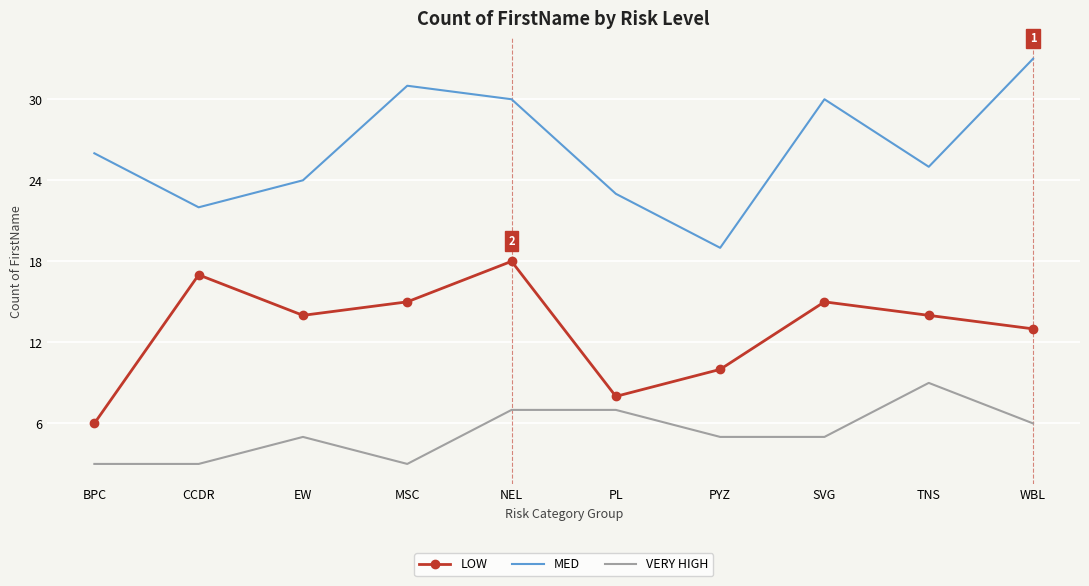

Reading right to left, transcribe all the data shown in this chart.

LOW: WBL=13	TNS=14	SVG=15	PYZ=10	PL=8	NEL=18	MSC=15	EW=14	CCDR=17	BPC=6
MED: WBL=33	TNS=25	SVG=30	PYZ=19	PL=23	NEL=30	MSC=31	EW=24	CCDR=22	BPC=26
VERY HIGH: WBL=6	TNS=9	SVG=5	PYZ=5	PL=7	NEL=7	MSC=3	EW=5	CCDR=3	BPC=3